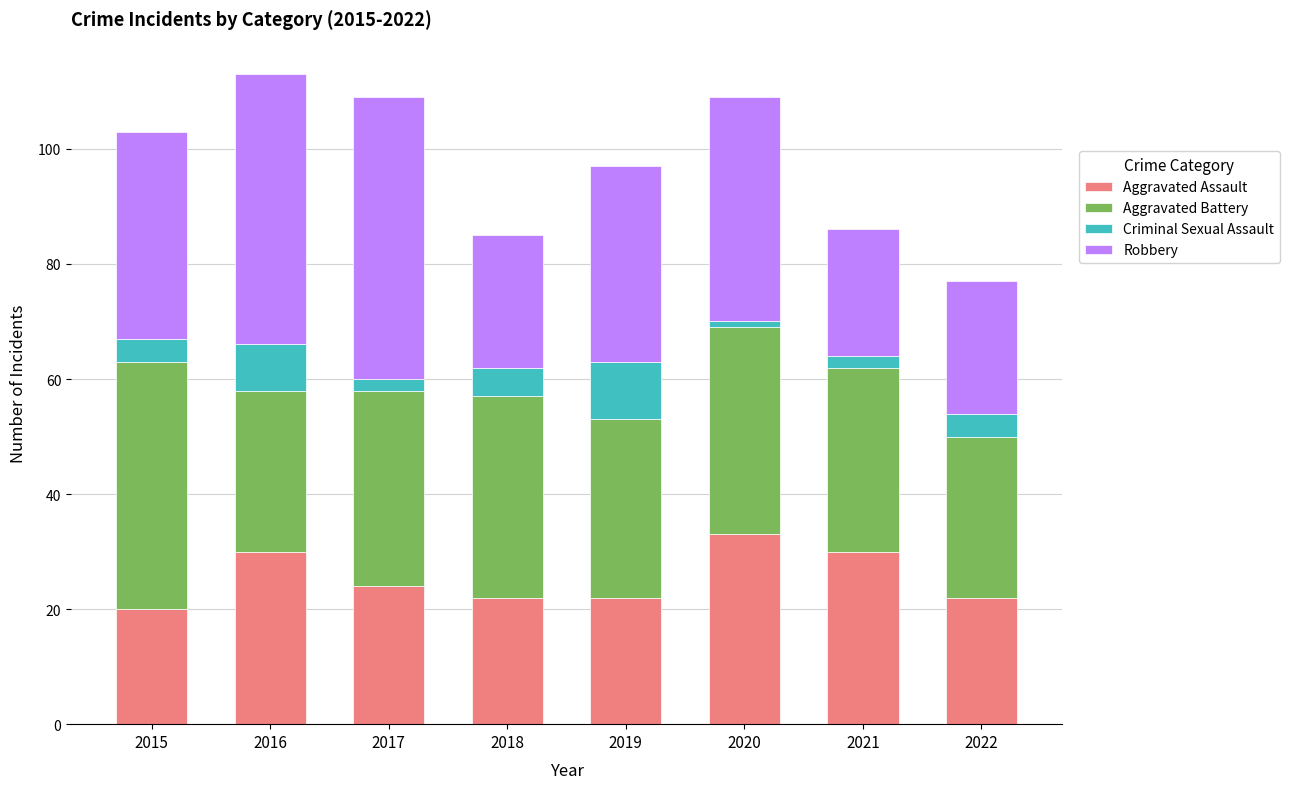

True or false: Aggravated Assault has a value of 22 at 2019.

True